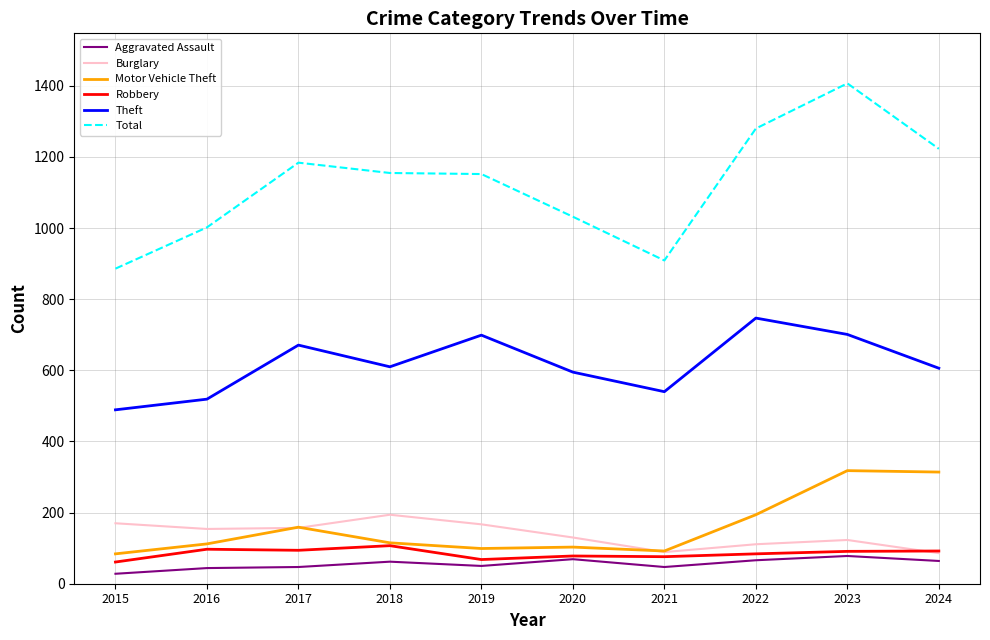

At how many categories does at least one series exceed 1088?

6